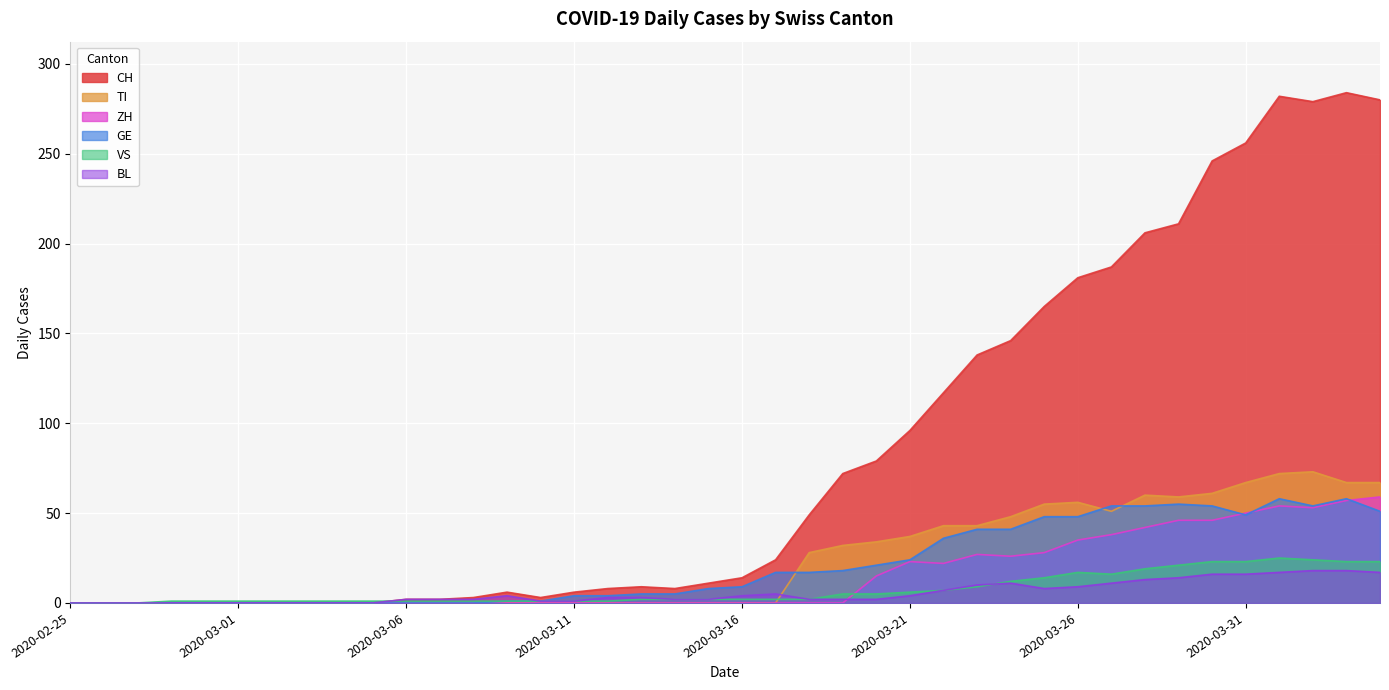

At which label is TI closest to 36?

2020-03-21